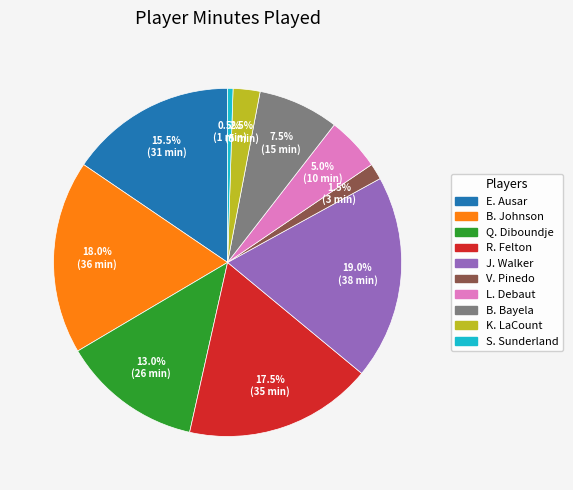

What is the smallest slice in the pie chart?

S. Sunderland